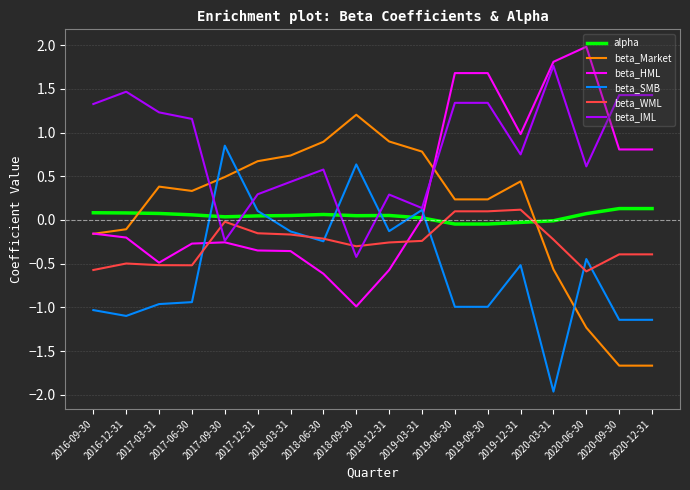

Between 2017-09-30 and 2020-06-30, which series saw the biggest shift?

beta_HML